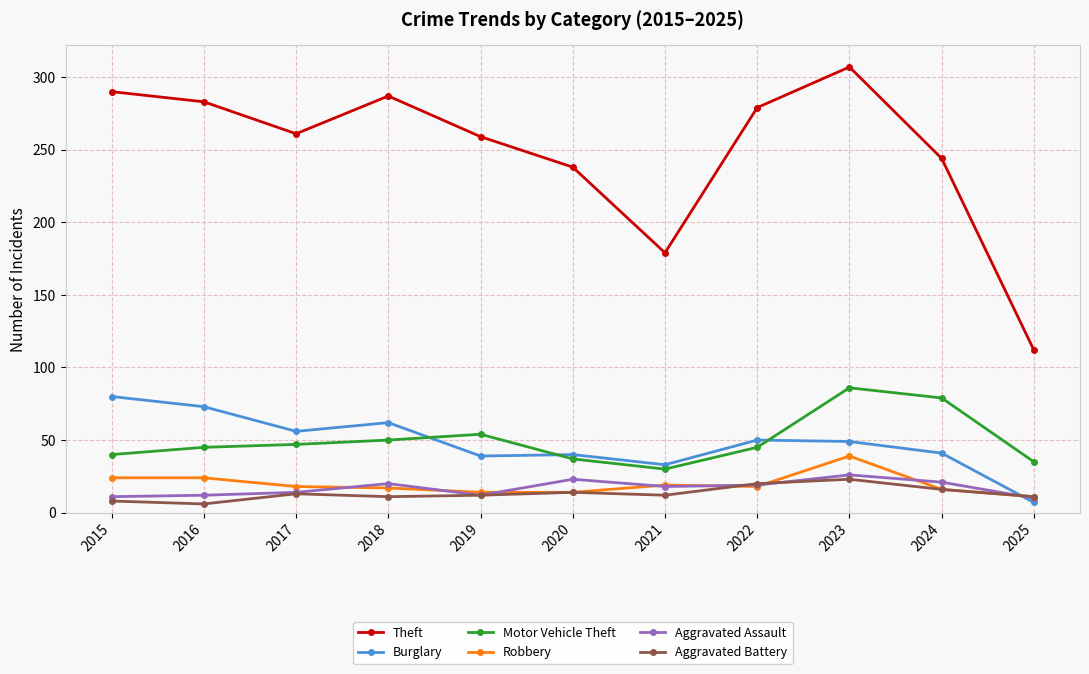

Where is Theft nearest to the value 209?

2020